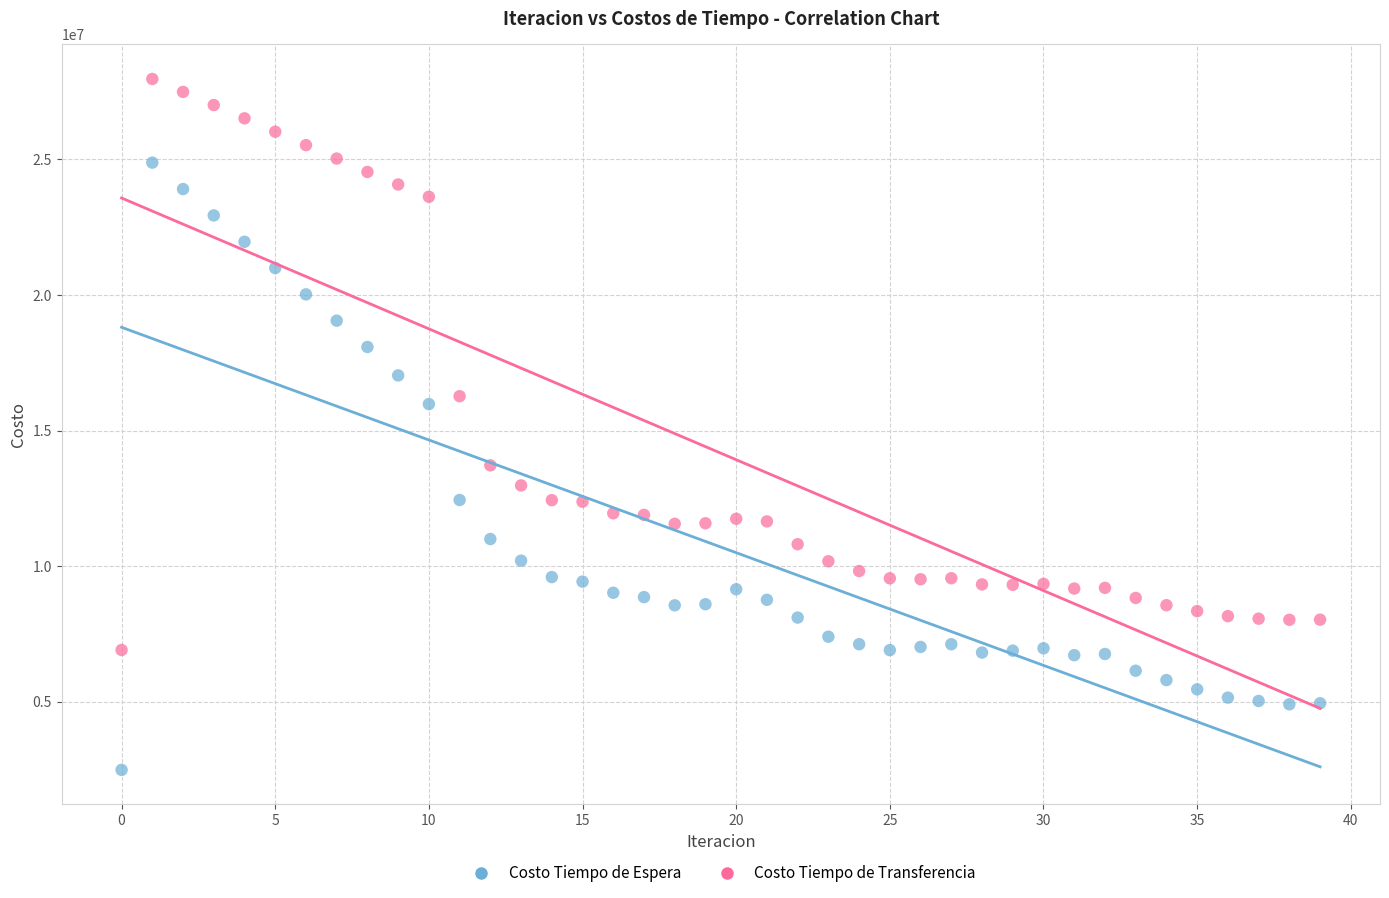

Across all data points, what is the range of Y values (max minus min)?

25480624.6